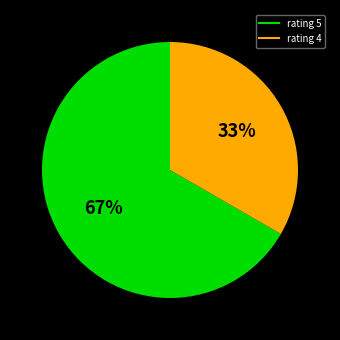

Is there any slice that represents more than half of the pie?

Yes